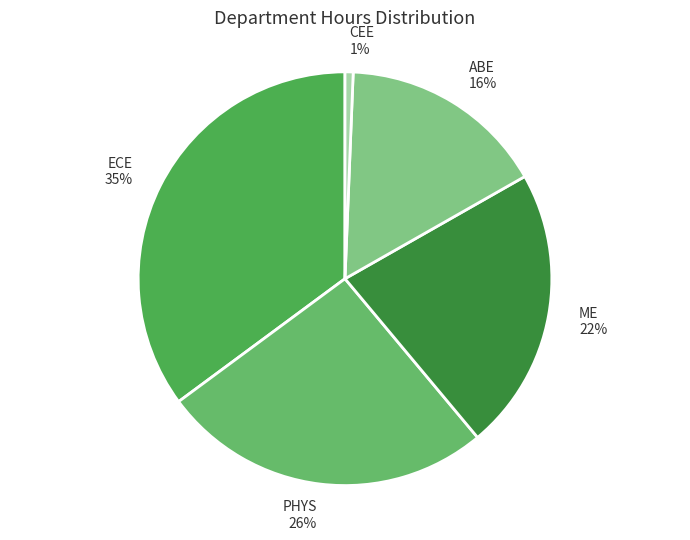

To the nearest percent, what is the average slice percentage?

20%